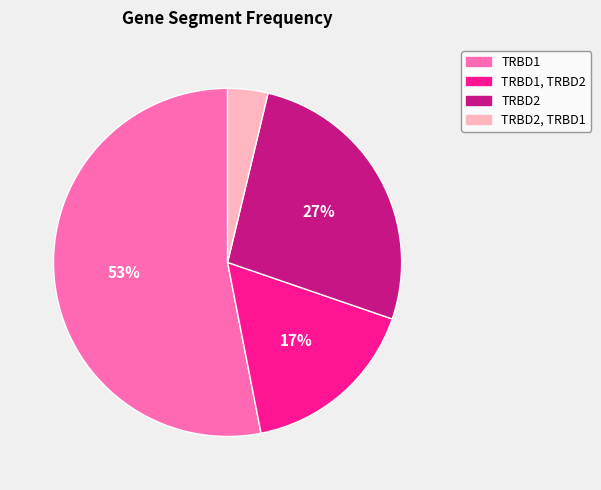

Which category has the biggest portion of the pie?

TRBD1